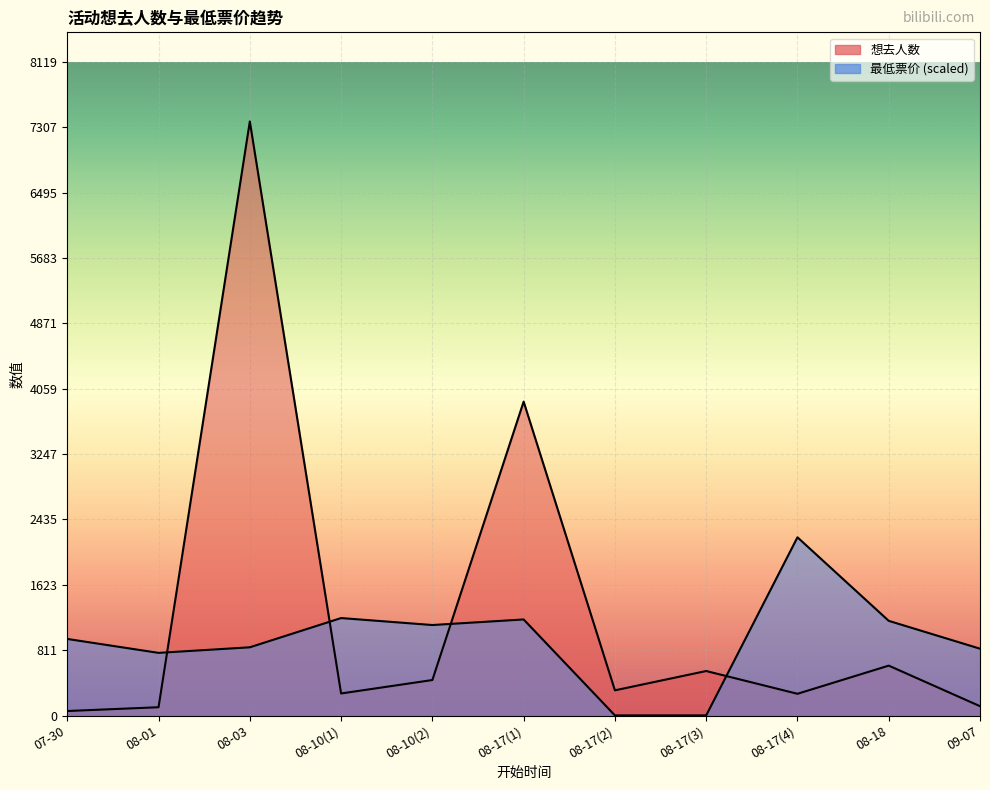

What is the value of the 想去人数 point at the 8th from the left?

553.0